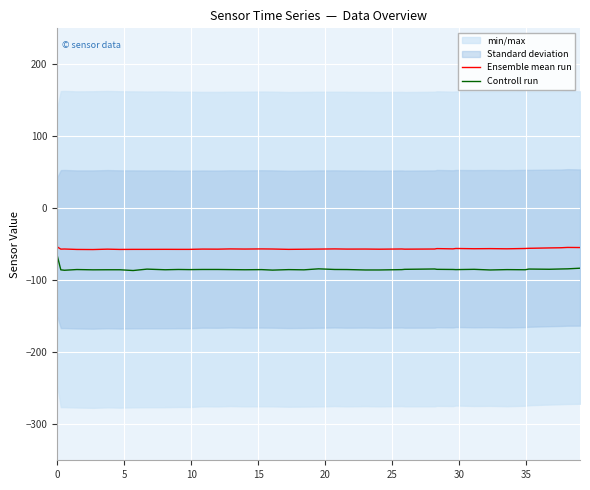

True or false: Ensemble mean run and Controll run cross at least once.

False